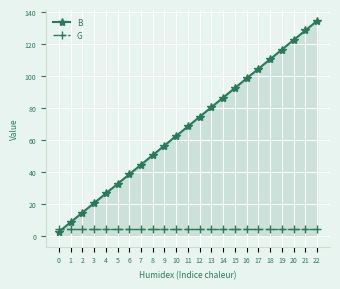

True or false: B has a value of 87.9 at 9.

False